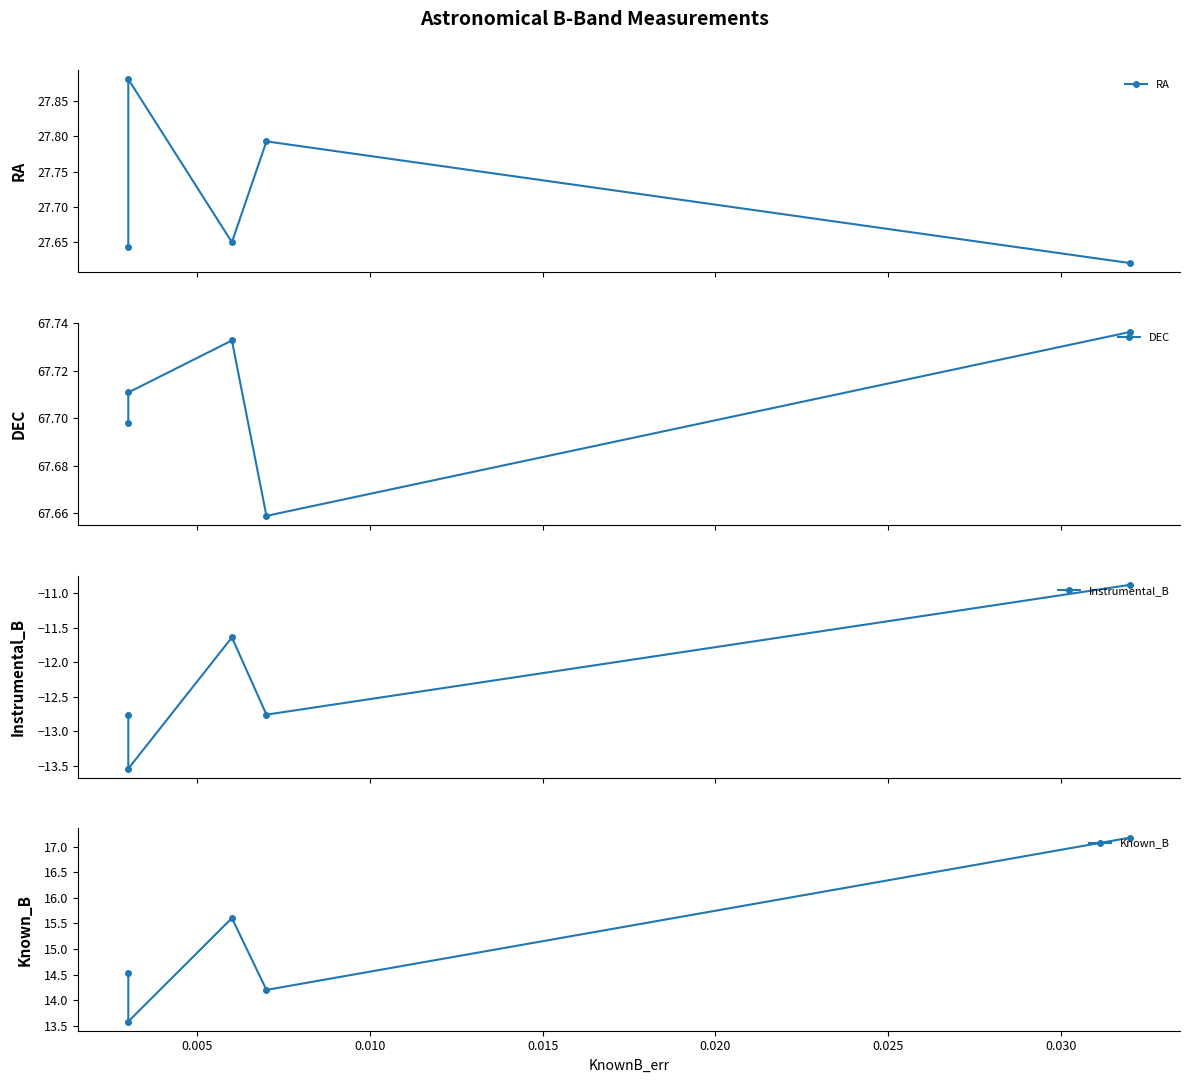

Which series has the widest spread of values?

Known_B